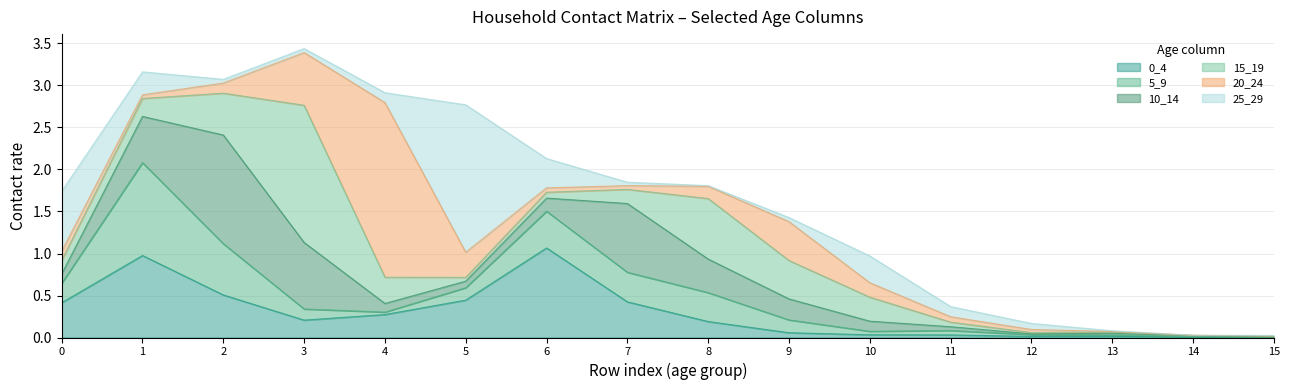

Reading left to right, transcribe all the data shown in this chart.

0_4: 0.4	1.0	0.5	0.2	0.3	0.4	1.1	0.4	0.2	0.1	0.0	0.0	0.0	0.0	0.0	0.0
5_9: 0.2	1.1	0.6	0.1	0.0	0.1	0.4	0.4	0.3	0.2	0.0	0.1	0.0	0.0	0.0	0.0
10_14: 0.1	0.6	1.3	0.8	0.1	0.1	0.2	0.8	0.4	0.2	0.1	0.0	0.0	0.0	0.0	0.0
15_19: 0.2	0.2	0.5	1.6	0.3	0.0	0.1	0.2	0.7	0.5	0.3	0.1	0.0	0.0	0.0	0.0
20_24: 0.1	0.0	0.1	0.6	2.1	0.3	0.1	0.0	0.1	0.5	0.2	0.1	0.0	0.0	0.0	0.0
25_29: 0.7	0.3	0.0	0.0	0.1	1.8	0.3	0.0	0.0	0.0	0.3	0.1	0.1	0.0	0.0	0.0